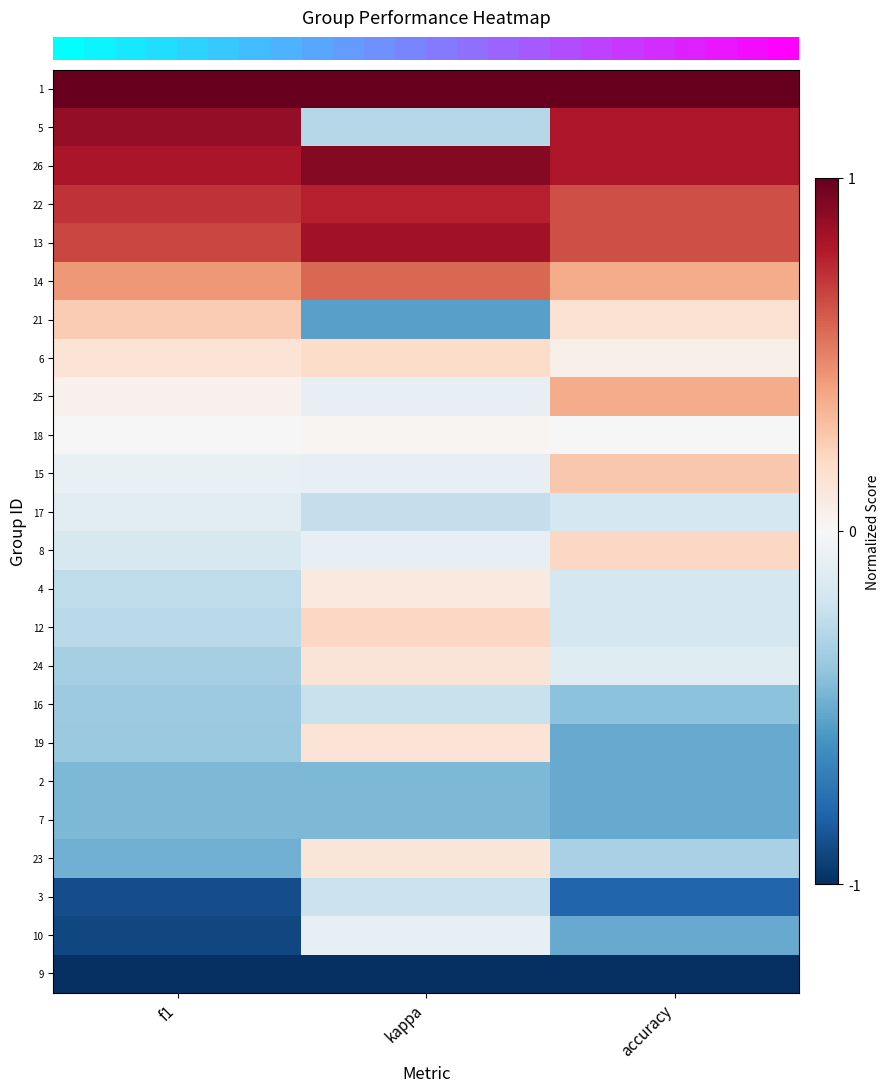

What is the minimum value shown in the chart?

-1.0